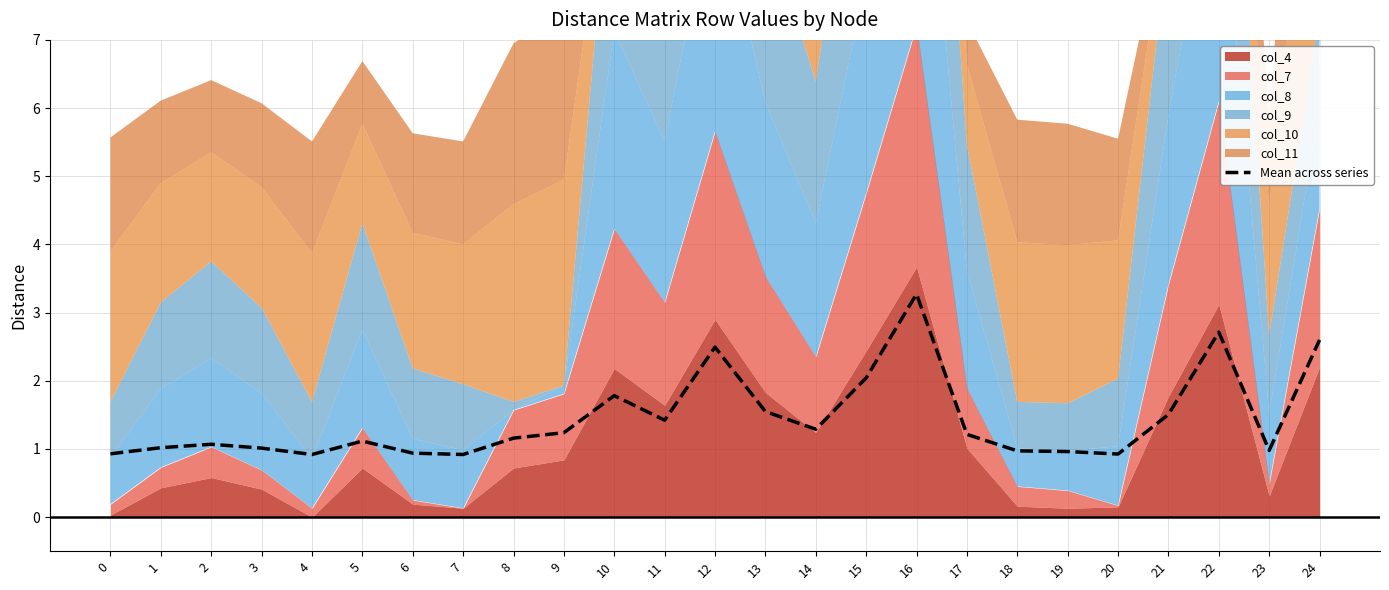

Approximately how many times larger is the value at 11 compared to 10?

0.8